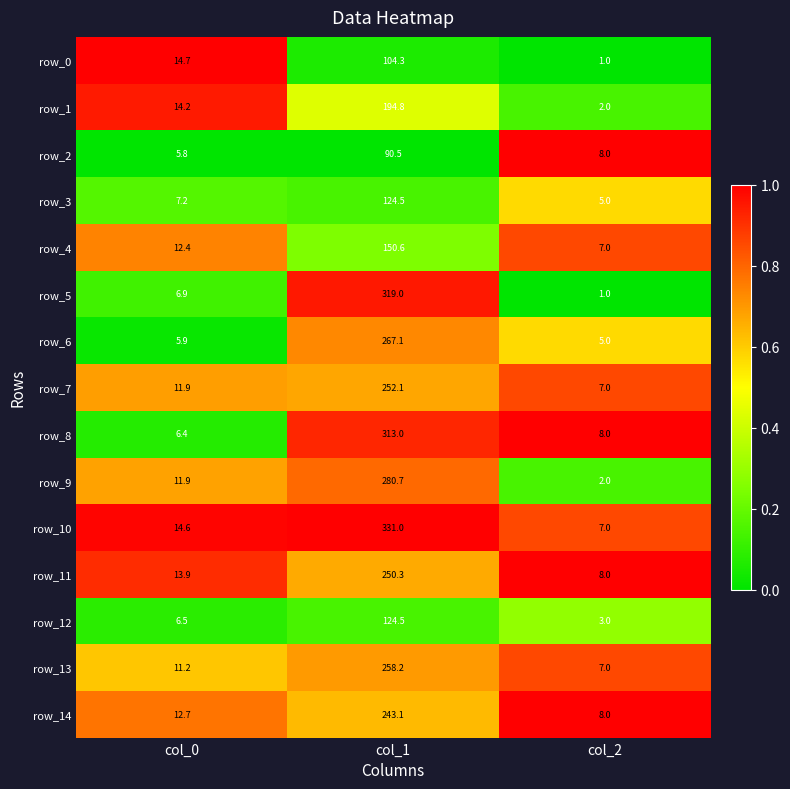

The row_3 series shows 47.5 at col_1. True or false?

False